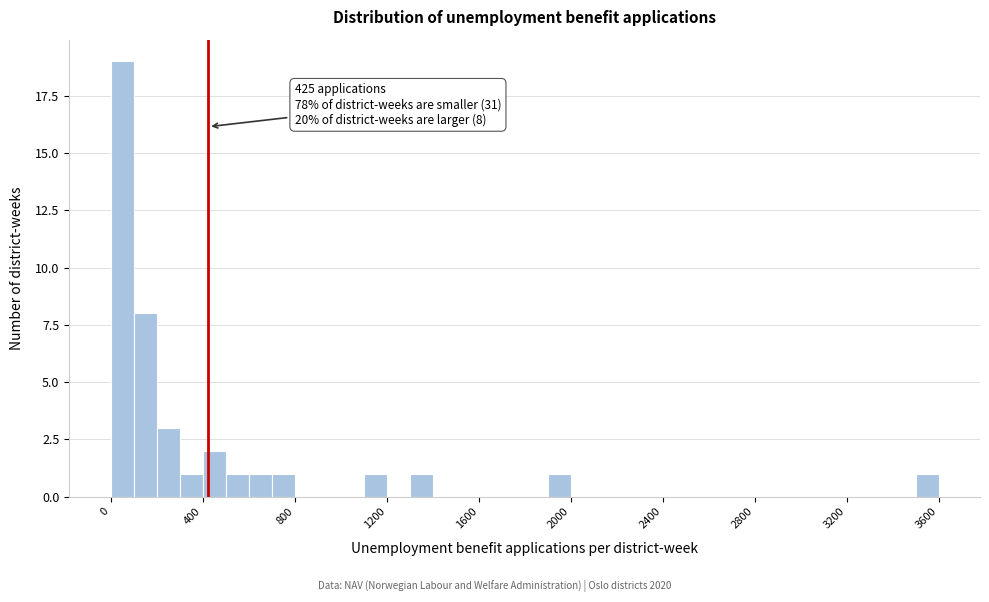

Read against the x-axis, roughly where is the centre of the tallest bar?

50